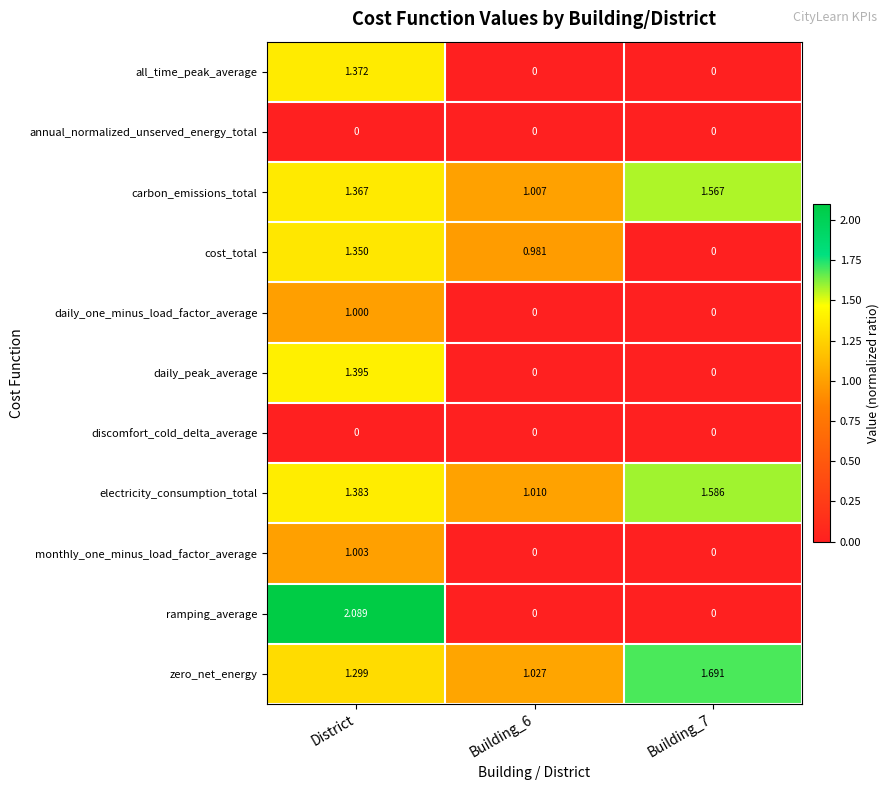

At which category is the sum across all series the highest?

District